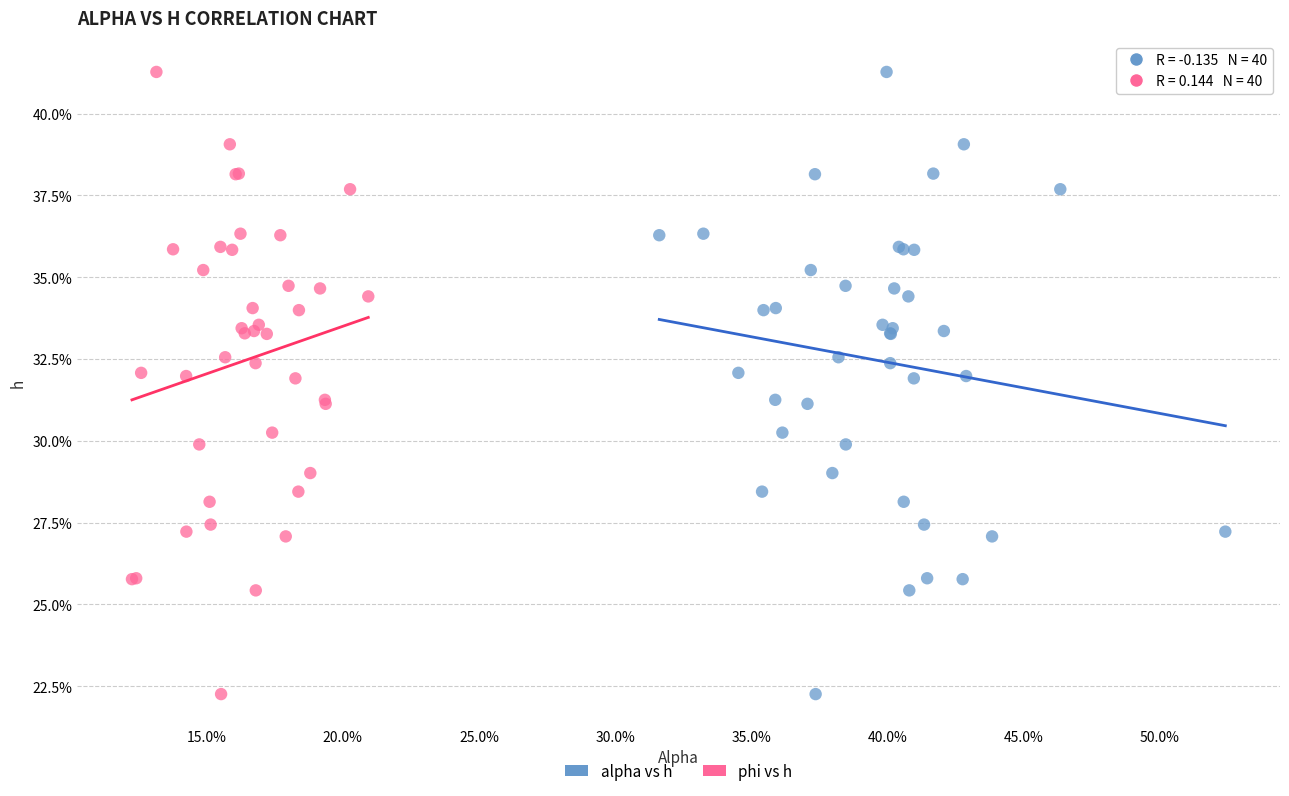

What are all the series names shown in the legend?

alpha vs h, phi vs h